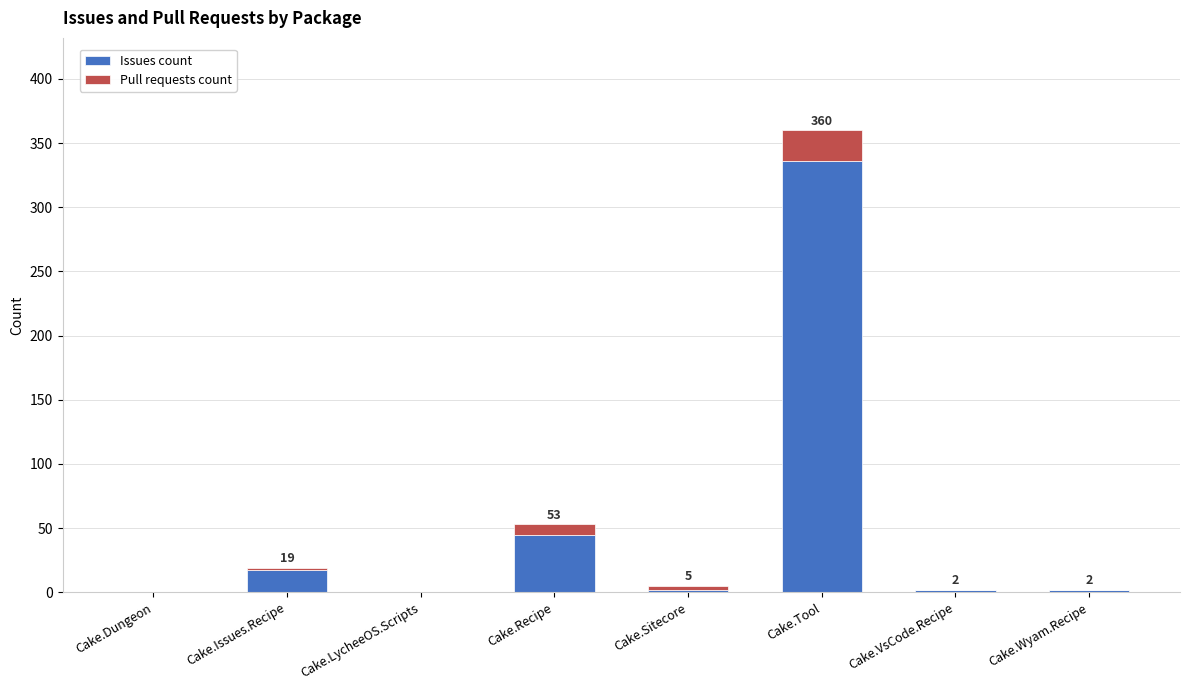

Where is Issues count nearest to the value 168?

Cake.Recipe